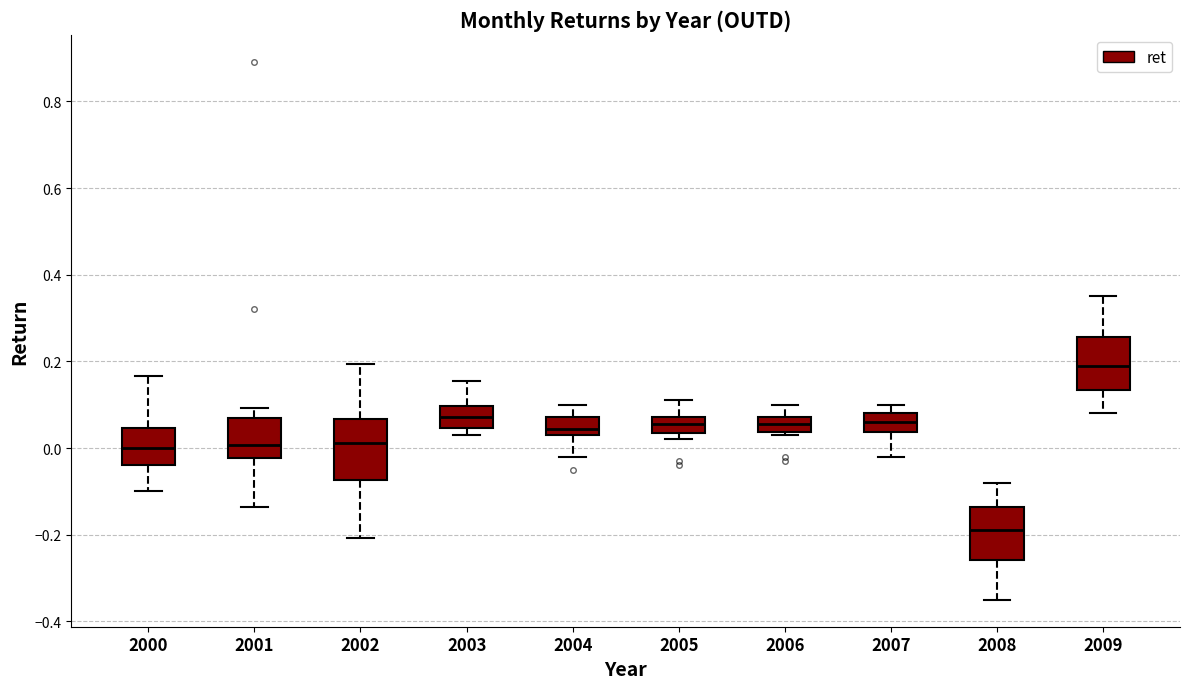

Where is the lower edge of the box at x = 2004 on the y-axis? The values are not printed on the chart, so give them approximately, as read against the axis.

0.04